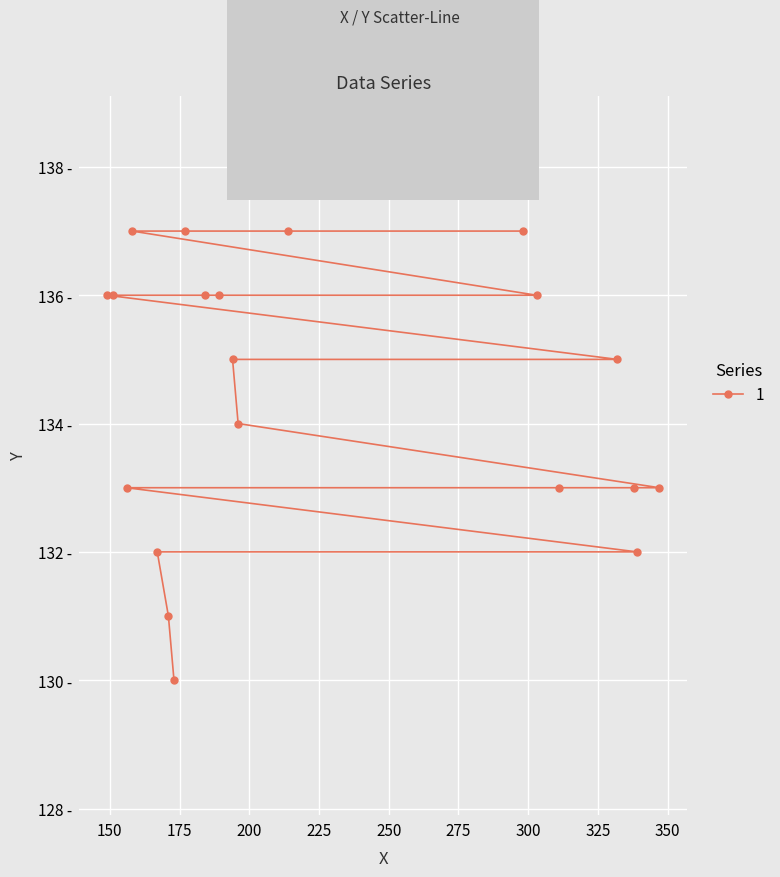

Reading left to right, what are all the values shown in this chart?

173=130	171=131	167=132	339=132	156=133	311=133	338=133	347=133	196=134	194=135	332=135	149=136	151=136	184=136	189=136	303=136	158=137	177=137	214=137	298=137